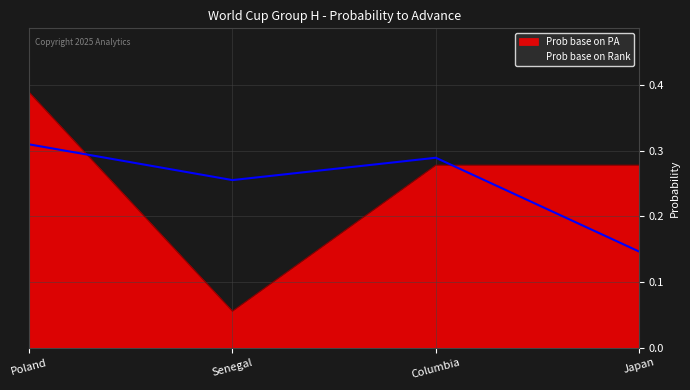

At which label is Prob base on Rank closest to 0?

Japan